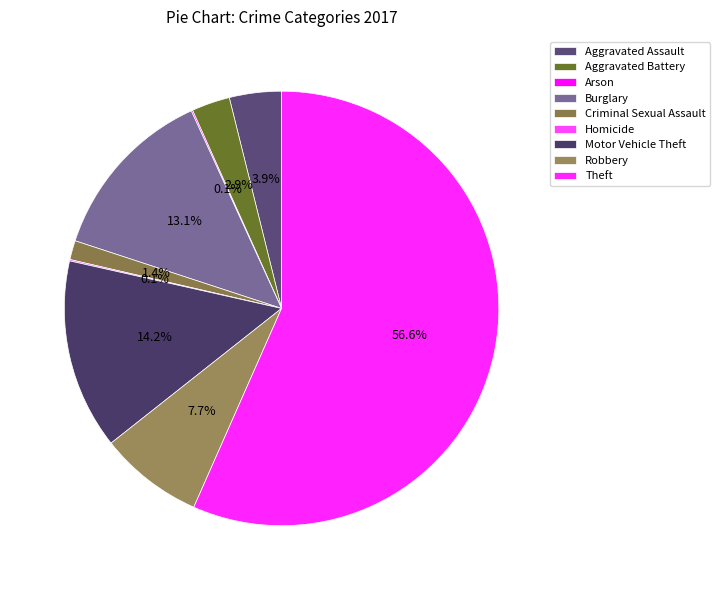

Rank the categories by value from highest to lowest.

Theft, Motor Vehicle Theft, Burglary, Robbery, Aggravated Assault, Aggravated Battery, Criminal Sexual Assault, Arson, Homicide